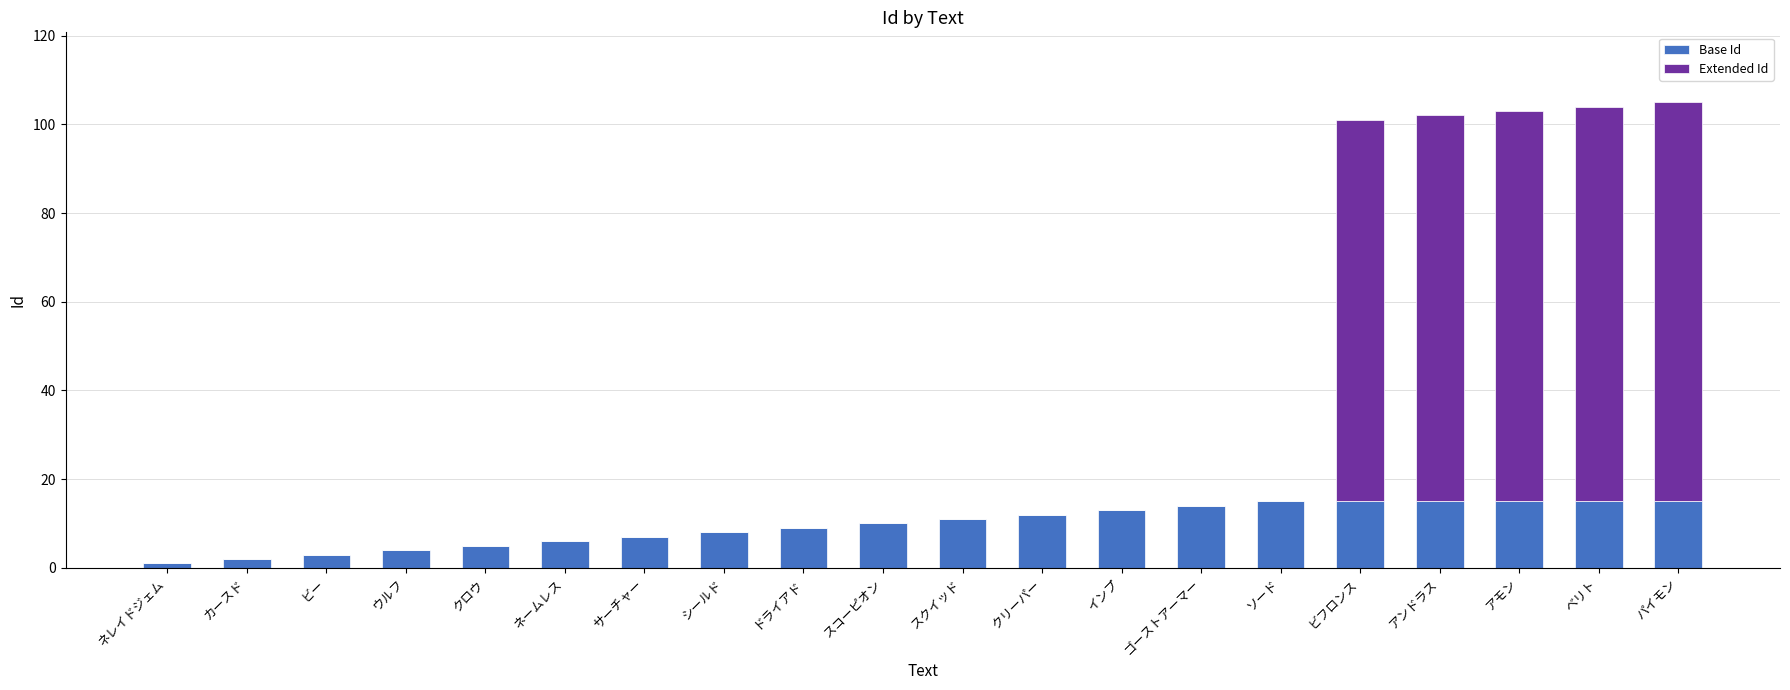

What is the average value of the Base Id series?

10